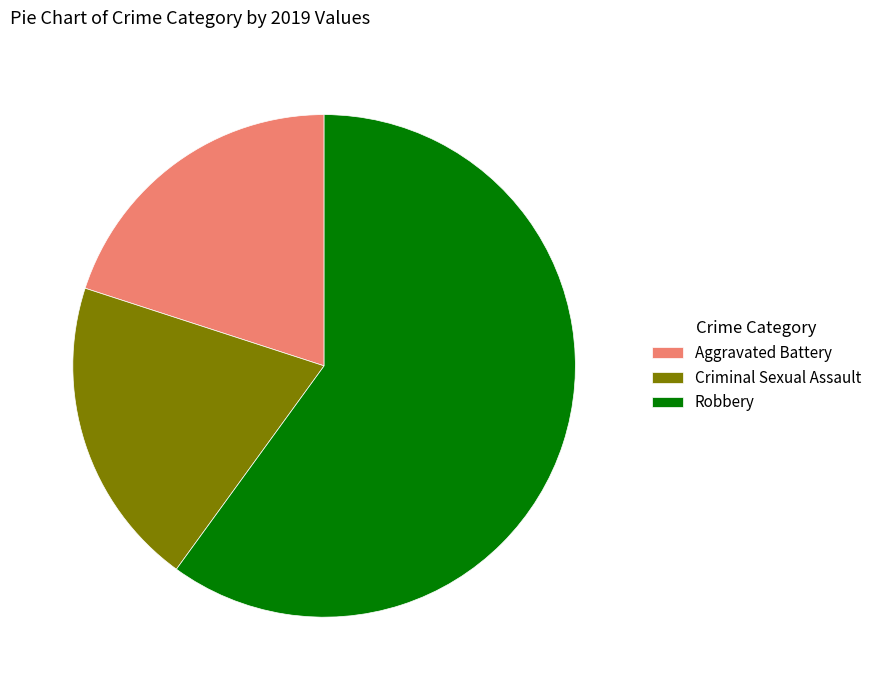

The Robbery slice represents 60% of the pie. True or false?

True